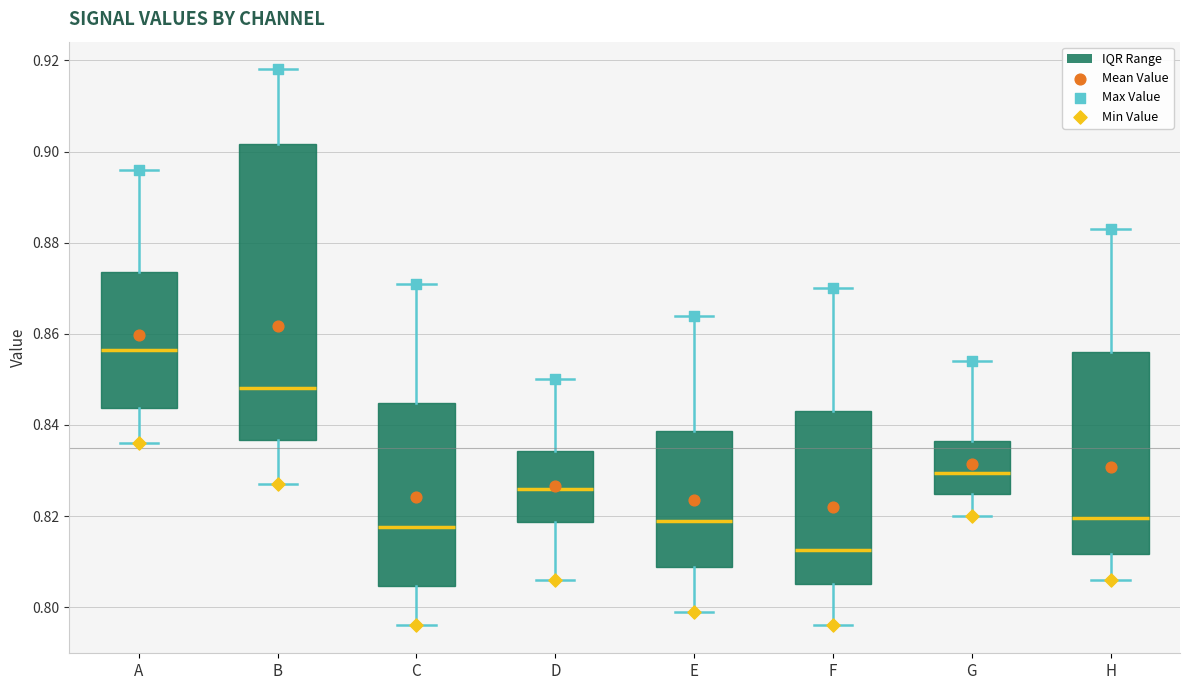

Reading left to right, transcribe this box plot: for each box, give where its median line is, the range the box spans, and where its two whiskers end, as read against the y-axis. The values are not printed on the chart, so give them approximately, as read against the axis.

A: median 0.856, box 0.844 to 0.874, whiskers 0.836 to 0.896
B: median 0.848, box 0.836 to 0.902, whiskers 0.828 to 0.918
C: median 0.818, box 0.804 to 0.844, whiskers 0.796 to 0.872
D: median 0.826, box 0.818 to 0.834, whiskers 0.806 to 0.850
E: median 0.820, box 0.808 to 0.838, whiskers 0.800 to 0.864
F: median 0.812, box 0.806 to 0.844, whiskers 0.796 to 0.870
G: median 0.830, box 0.824 to 0.836, whiskers 0.820 to 0.854
H: median 0.820, box 0.812 to 0.856, whiskers 0.806 to 0.884